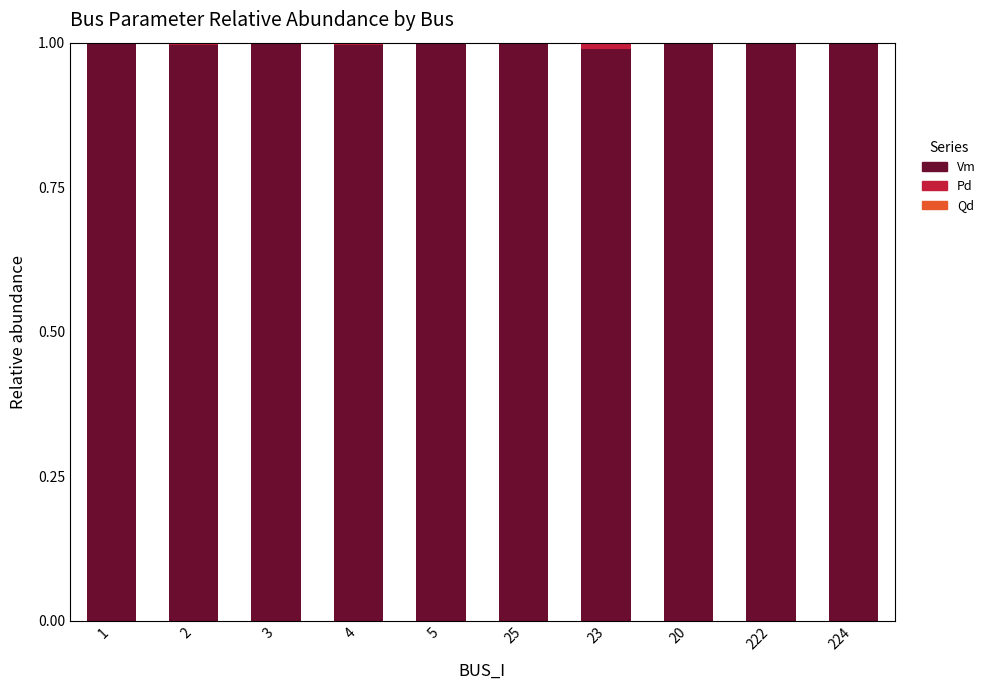

The value of Vm at 3 is 1.0. True or false?

True